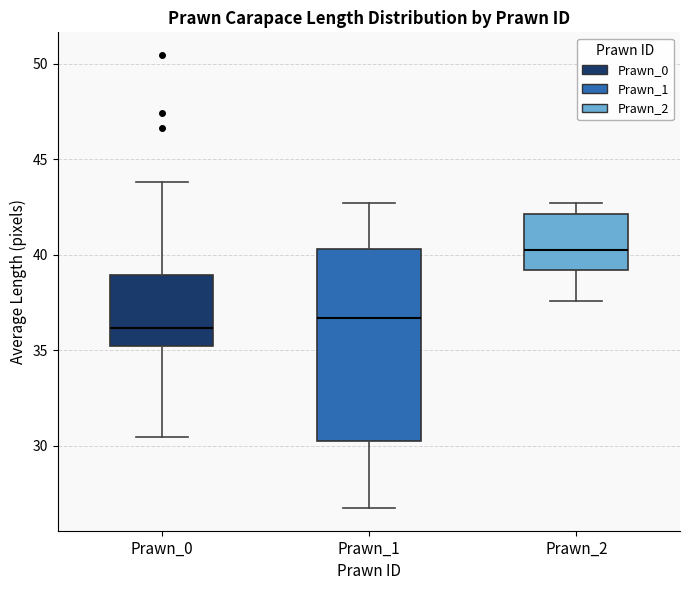

Which box has the highest median line?

Prawn_2